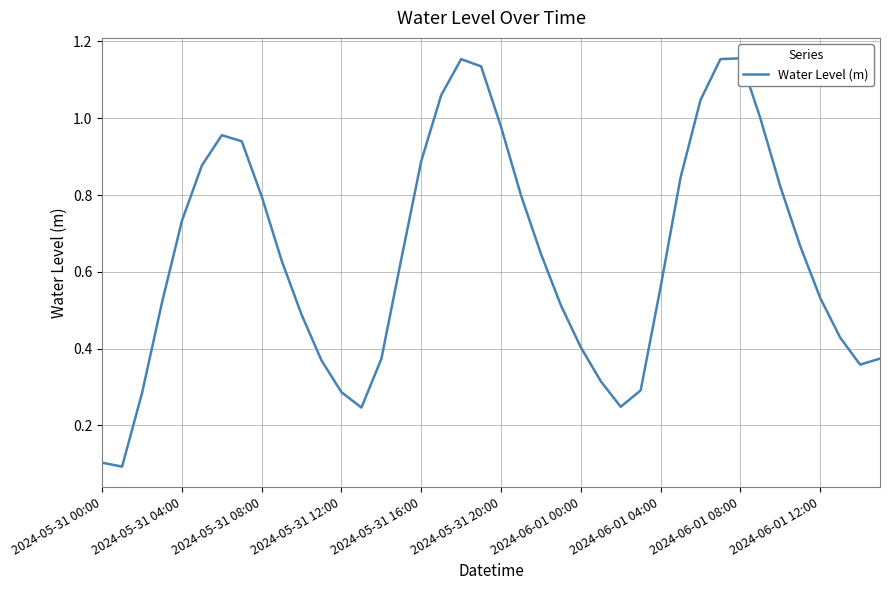

At which category does the chart reach its peak across all series?

2024-06-01 08:00